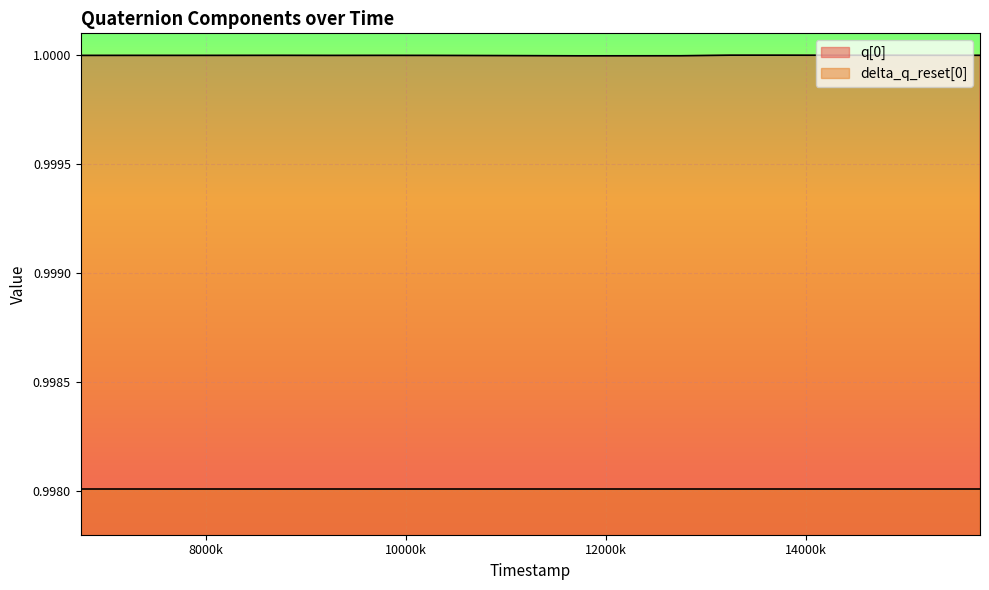

Which series has the largest range (max minus min)?

q[0]